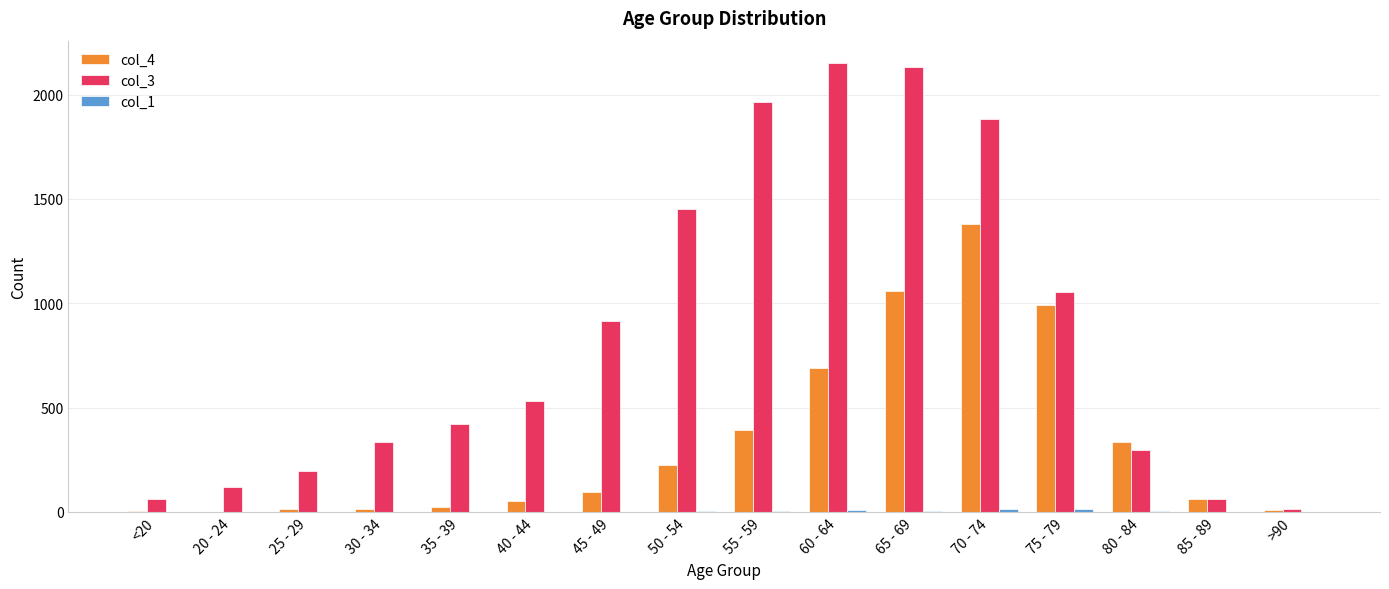

True or false: col_4 has a value of 1125 at 60 - 64.

False